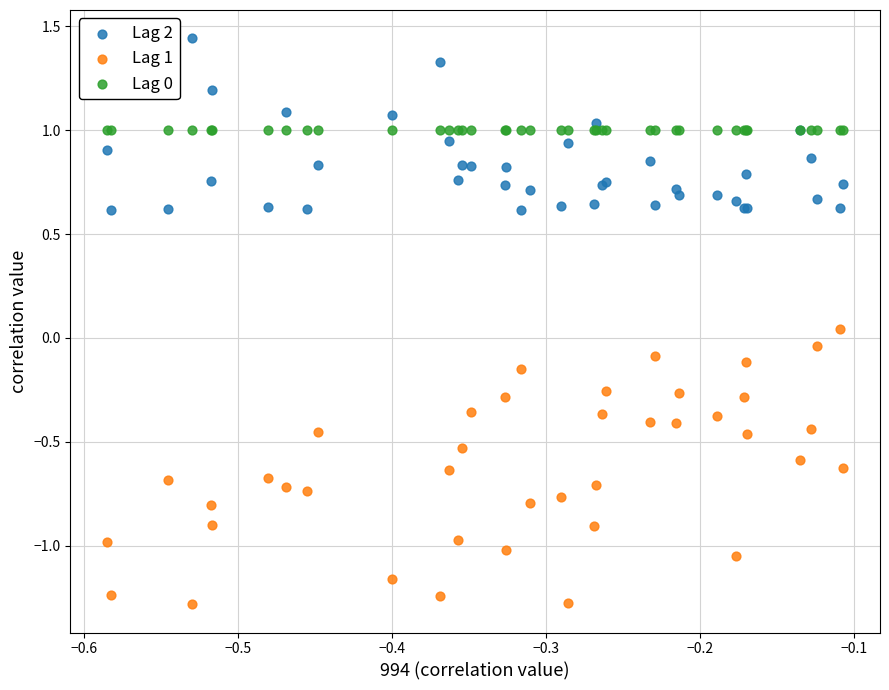

Which series contains the lowest Y value?

Lag 1